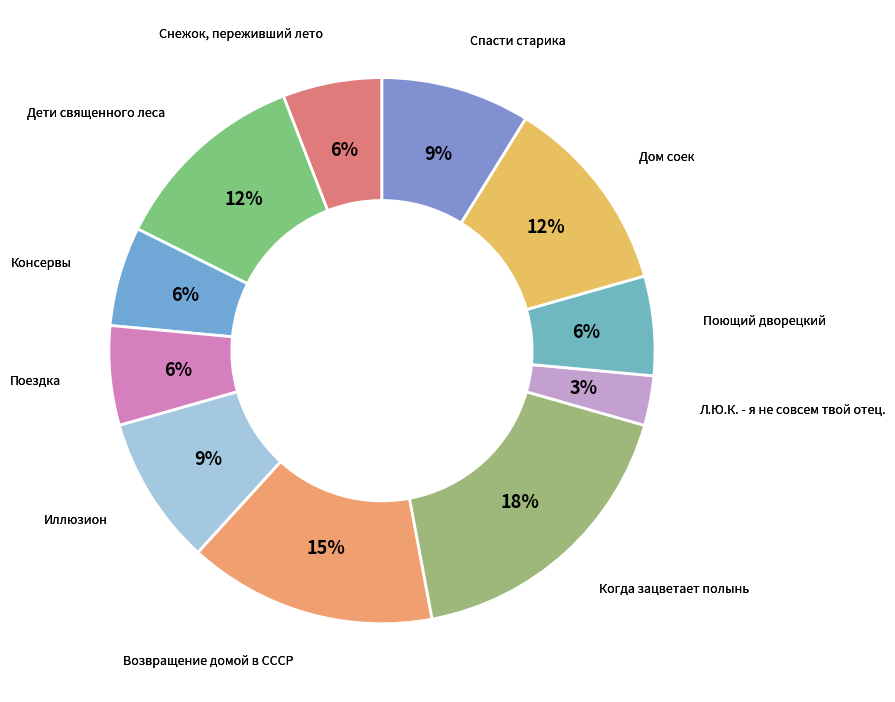

What is the largest slice in the pie chart?

Когда зацветает полынь